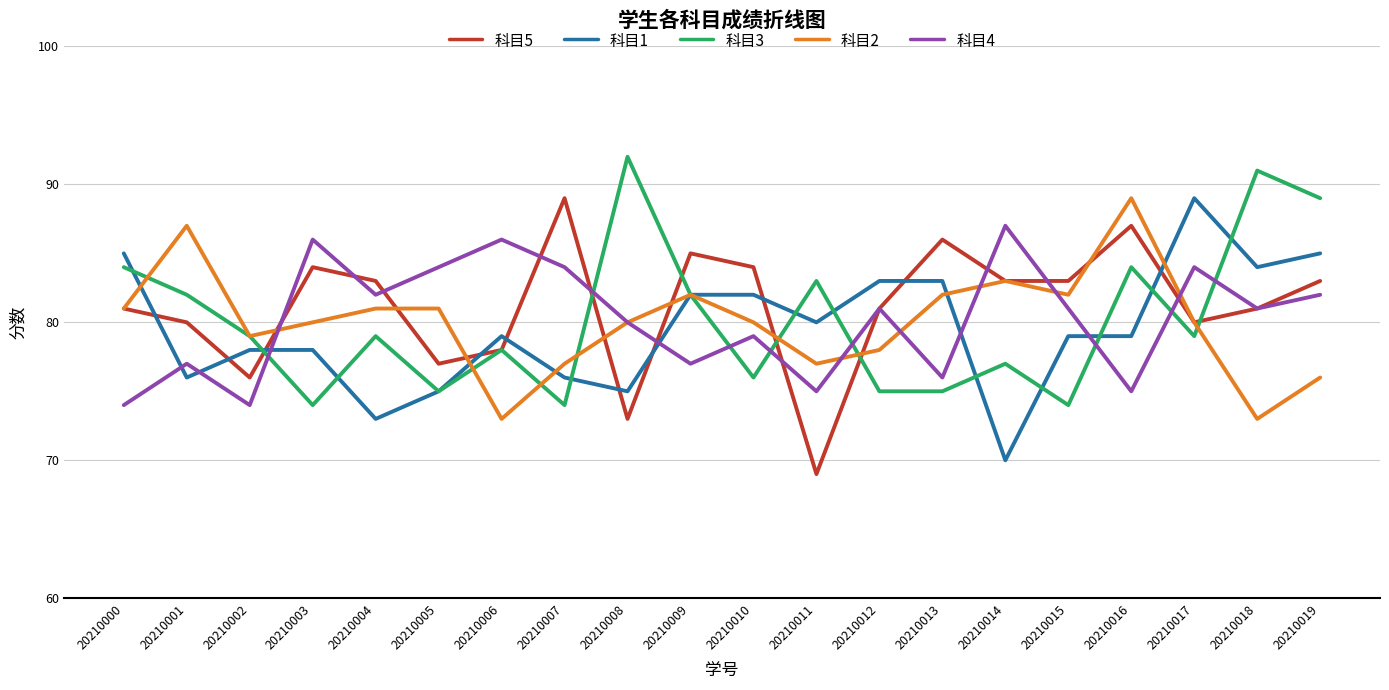

The value of 科目5 at 20210006 is 78. True or false?

True